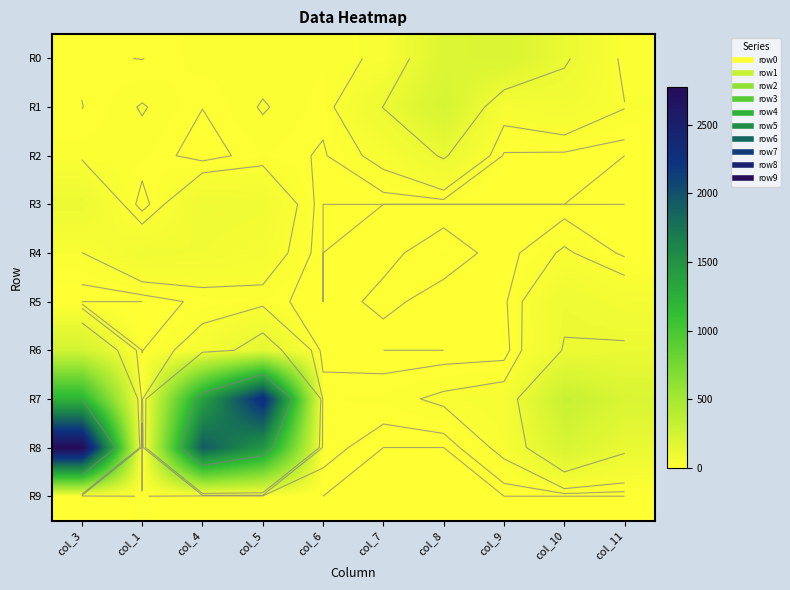

How many values in R2 are above zero?

9